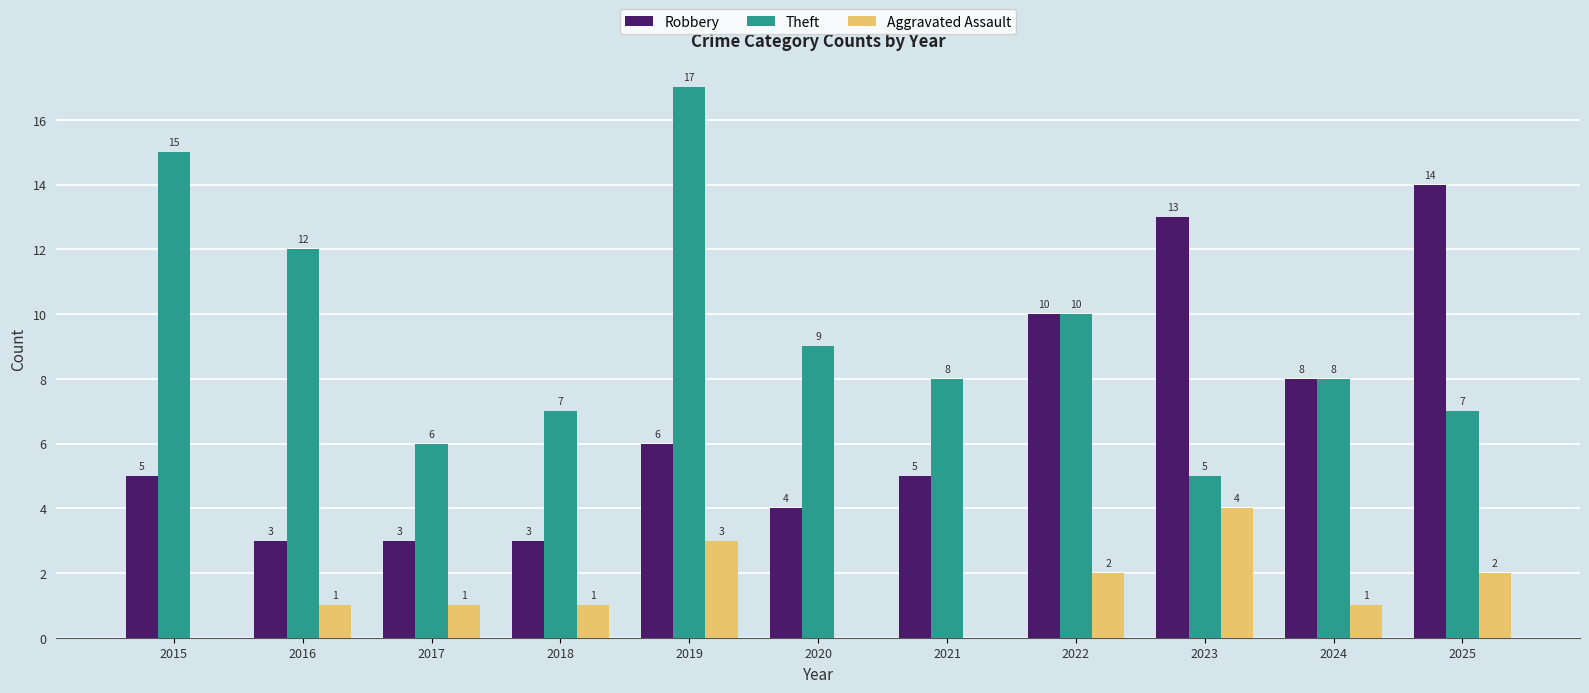

What is the sum of the Robbery values at 2021 and 2025?

19